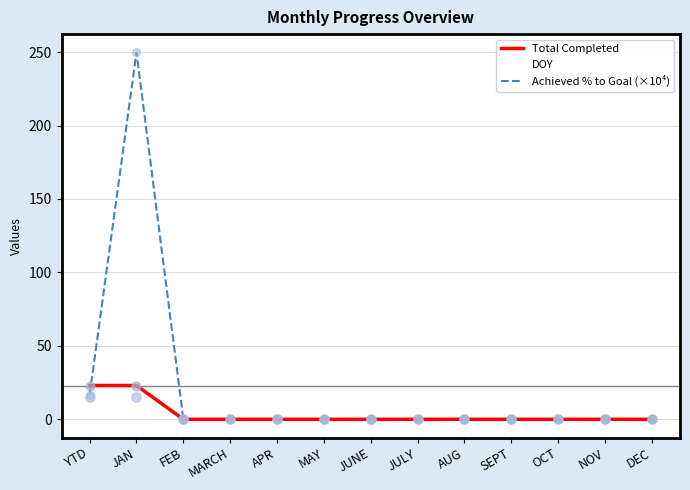

Does the chart have visible grid lines?

Yes